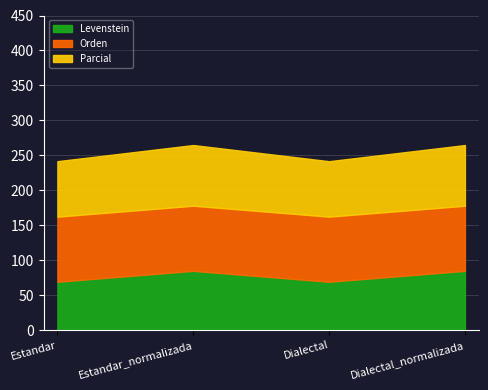

The value of Parcial at Estandar is 79.3. True or false?

True